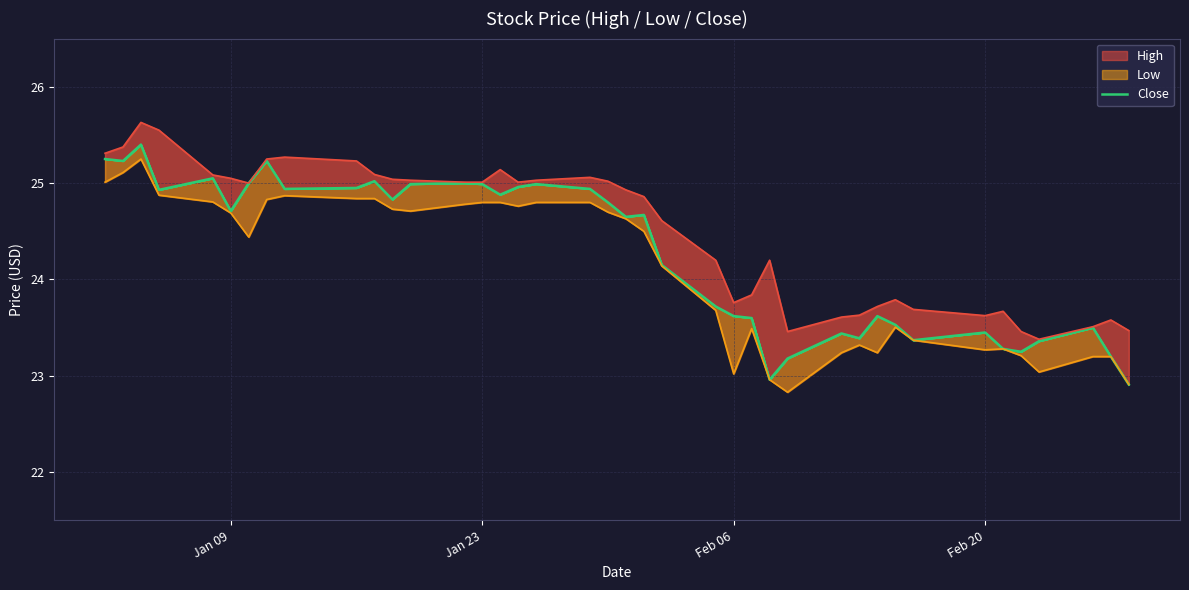

The chart shows a value of 14.7 at 35. True or false?

False